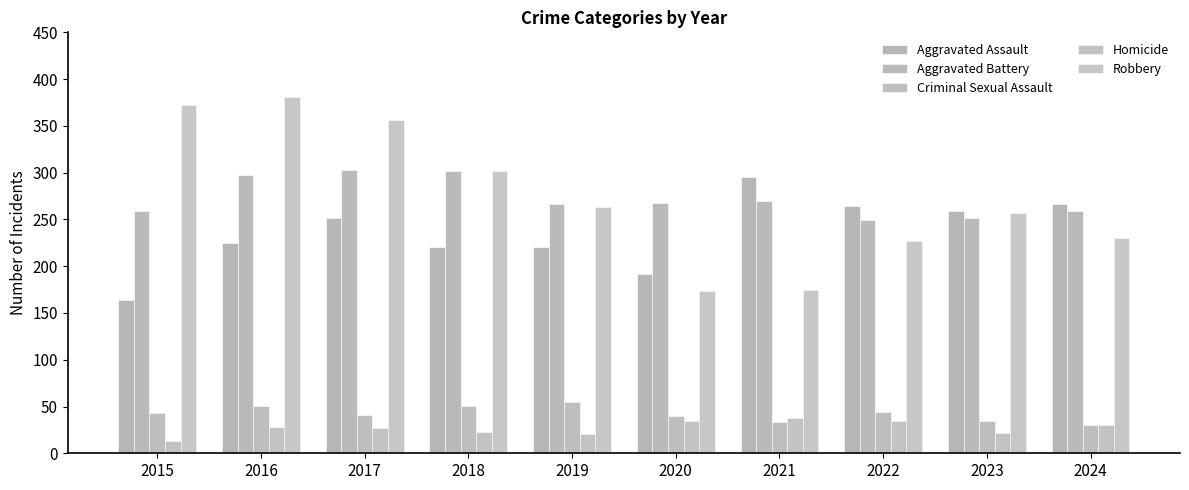

Is it true that Robbery equals 356 at 2017?

True